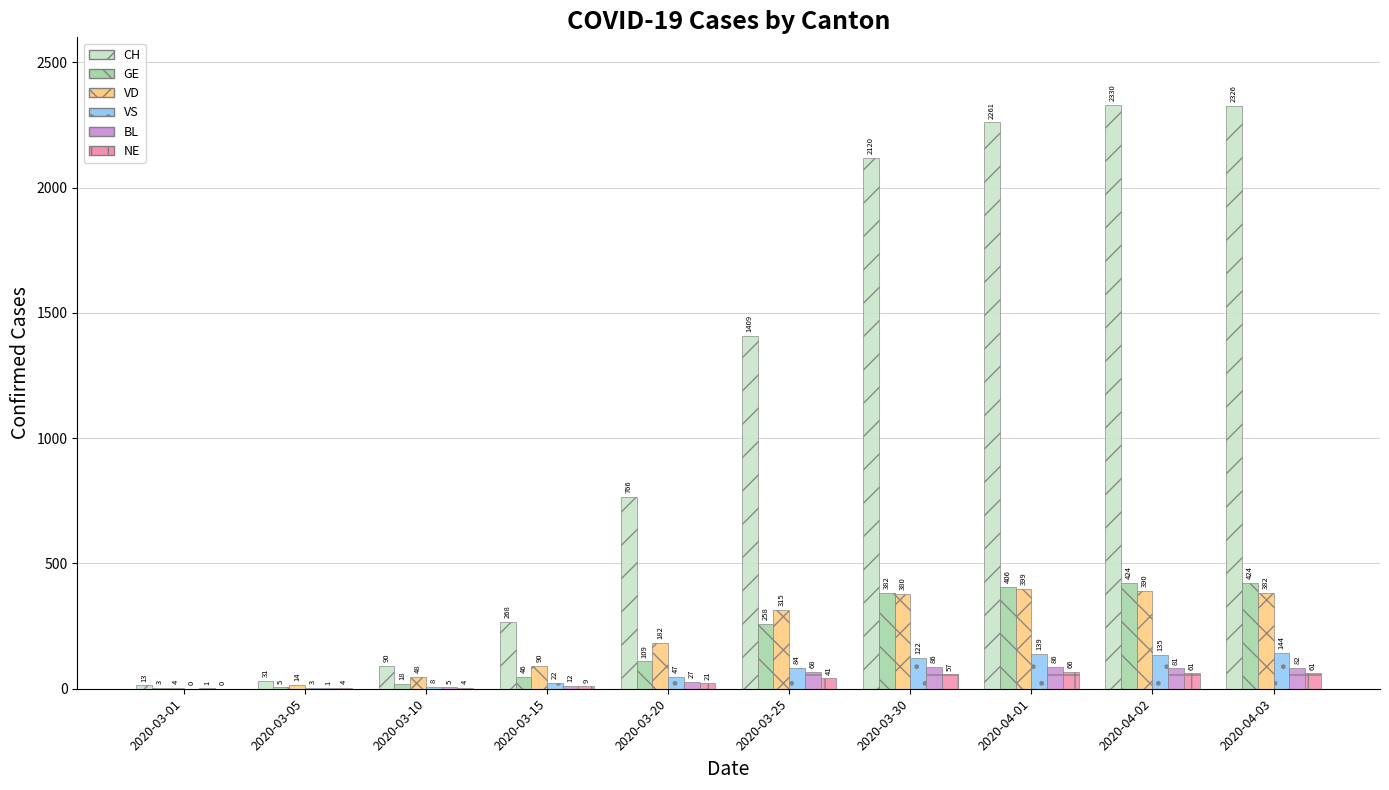

What is the difference between the VD values at 2020-03-30 and 2020-03-20?

198